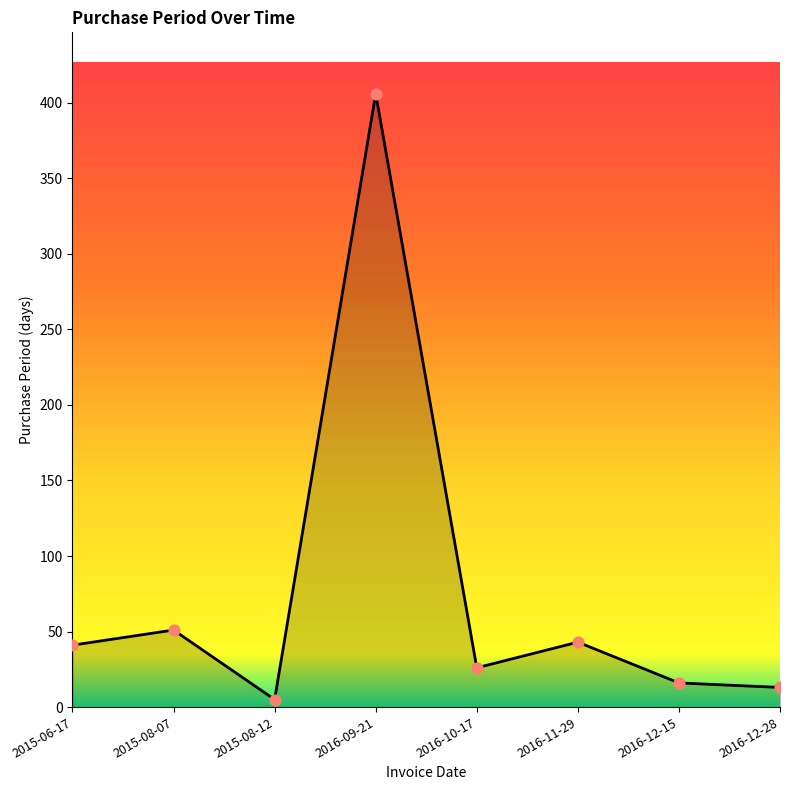

What is the change in value from 2015-08-07 to 2016-10-17?

-25